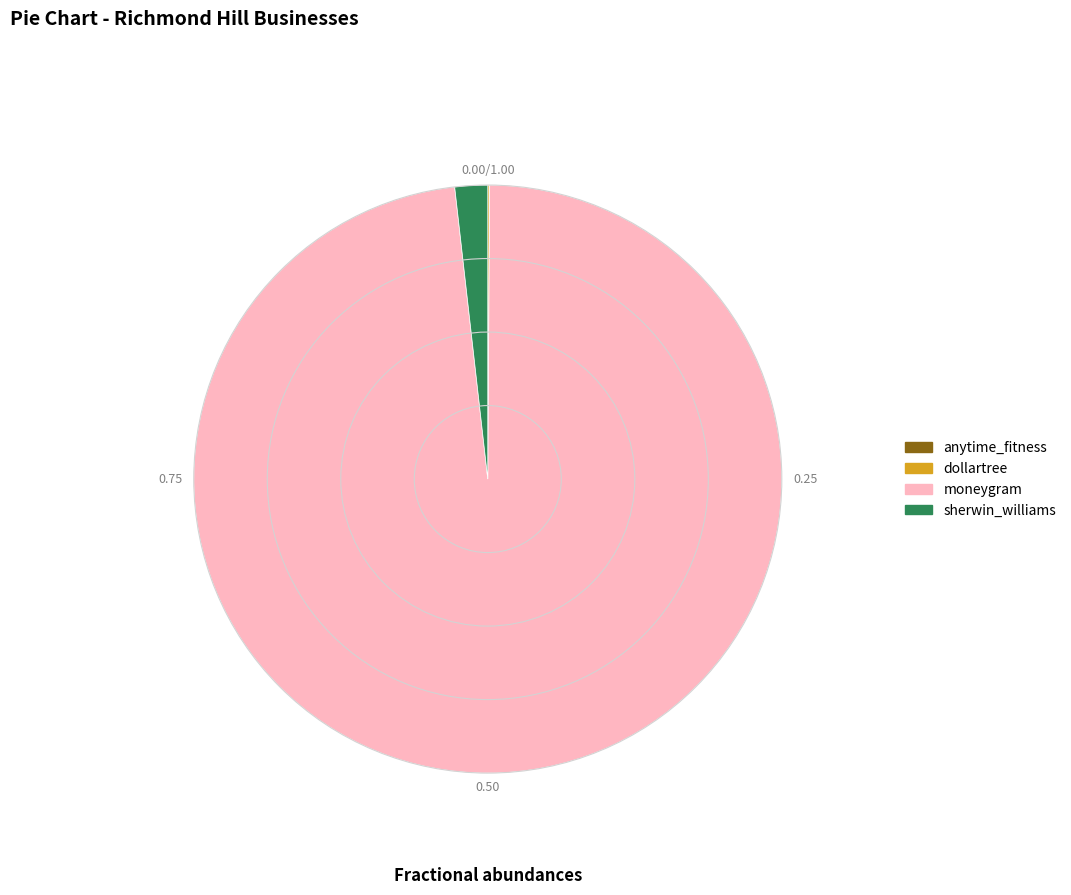

Does sherwin_williams account for over 50% of the chart?

No